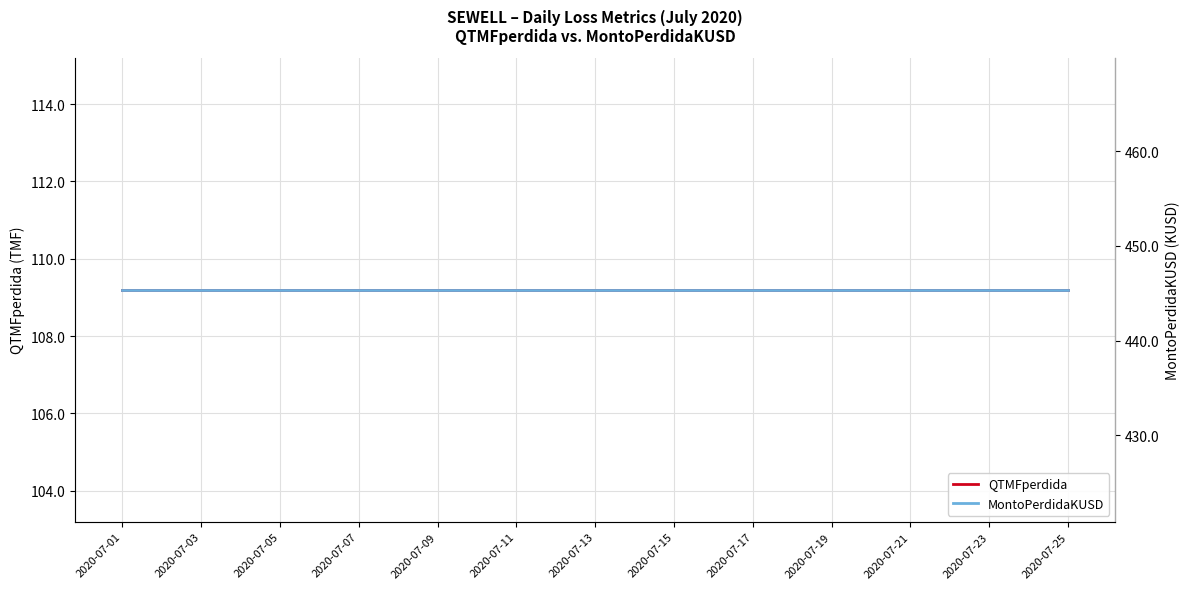

True or false: MontoPerdidaKUSD has more than 1 points higher than both neighbors.

False